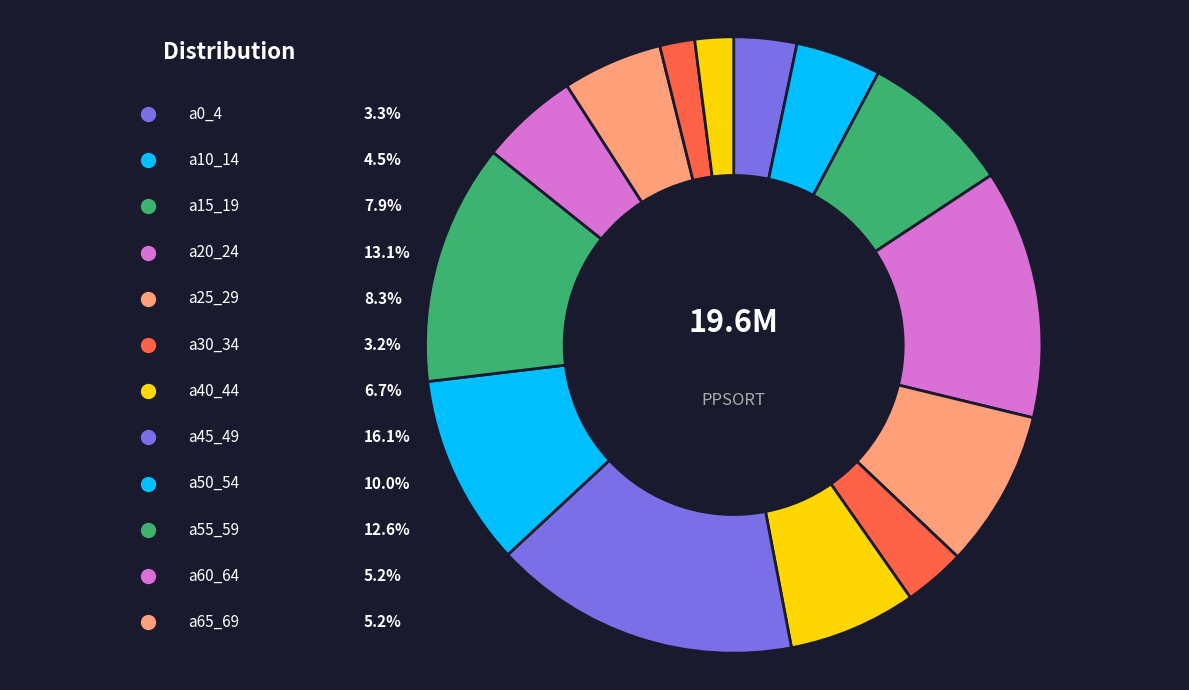

Does any single category account for the majority?

No